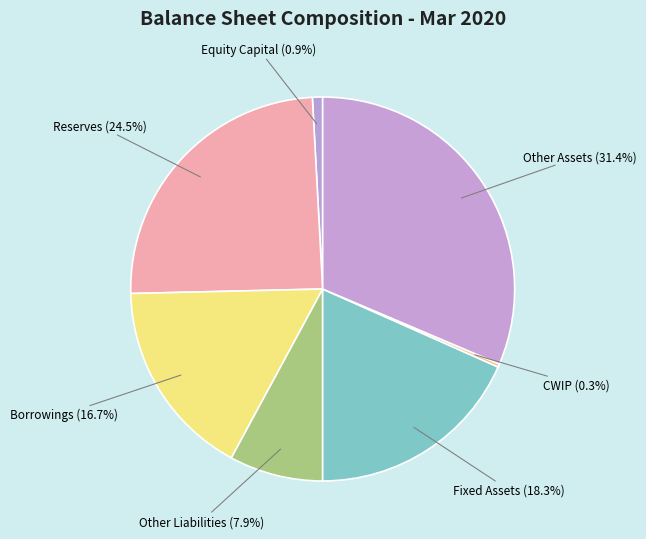

The Other Liabilities slice represents 18% of the pie. True or false?

False